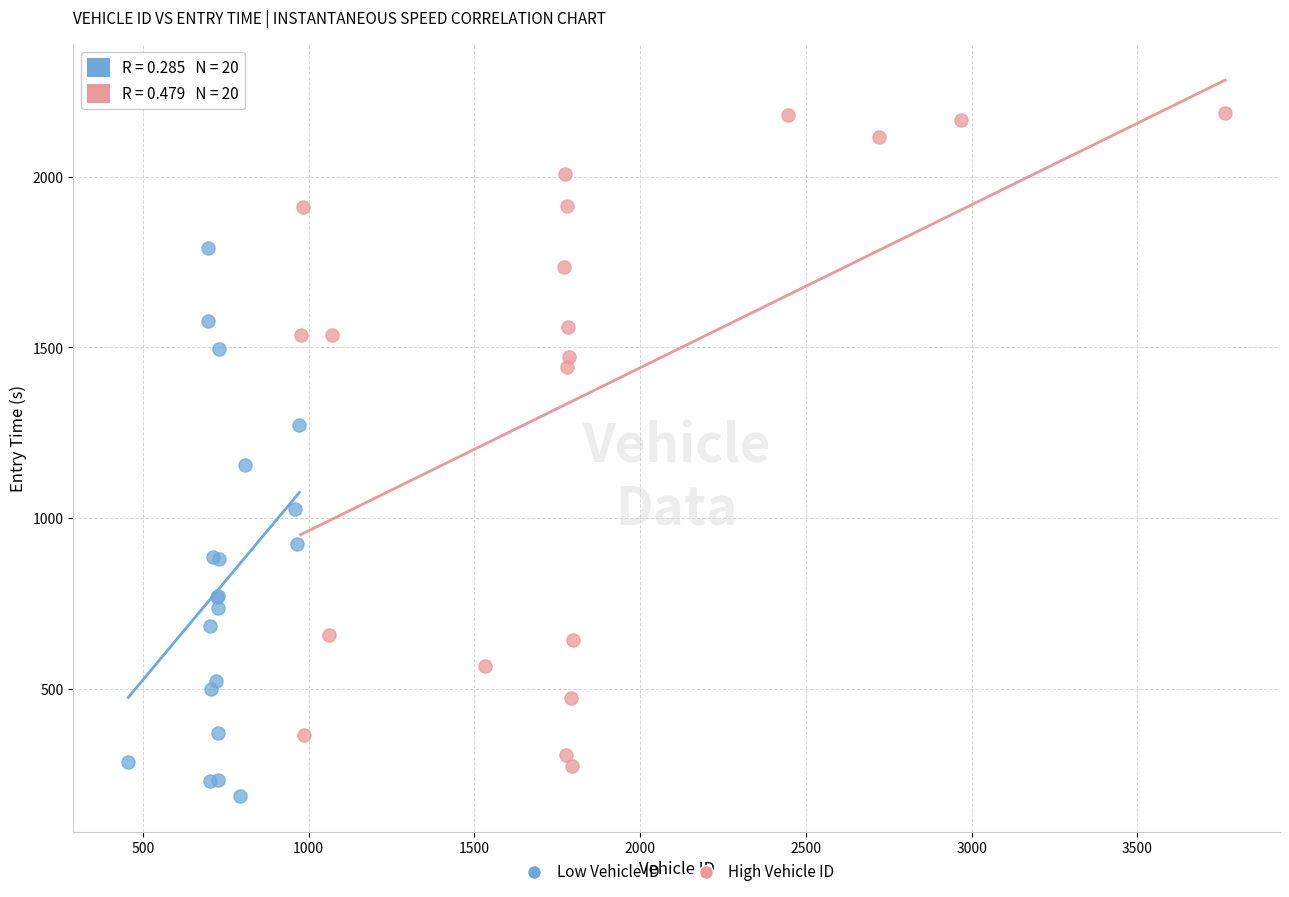

Which series contains the highest Y value?

High Vehicle ID